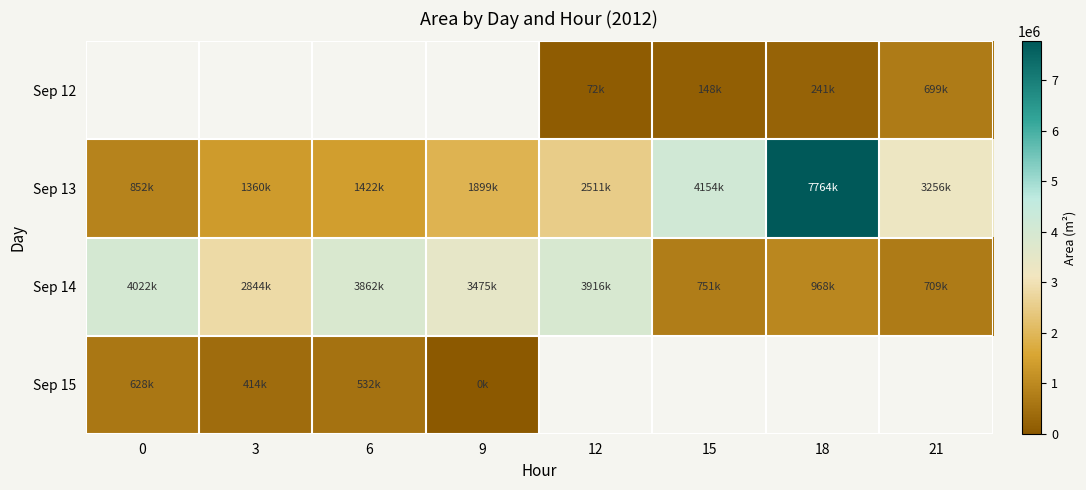

True or false: Sep 15 has a value of 222749.1 at 6.

False